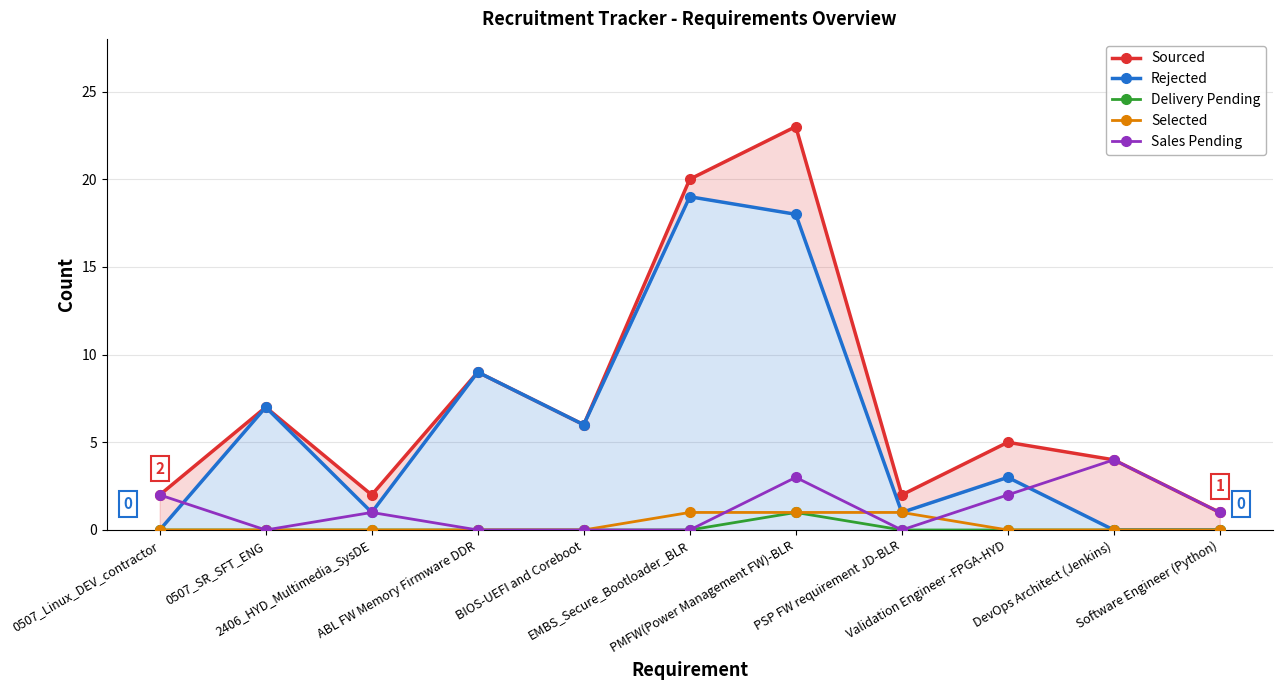

Which series has the largest range (max minus min)?

Sourced